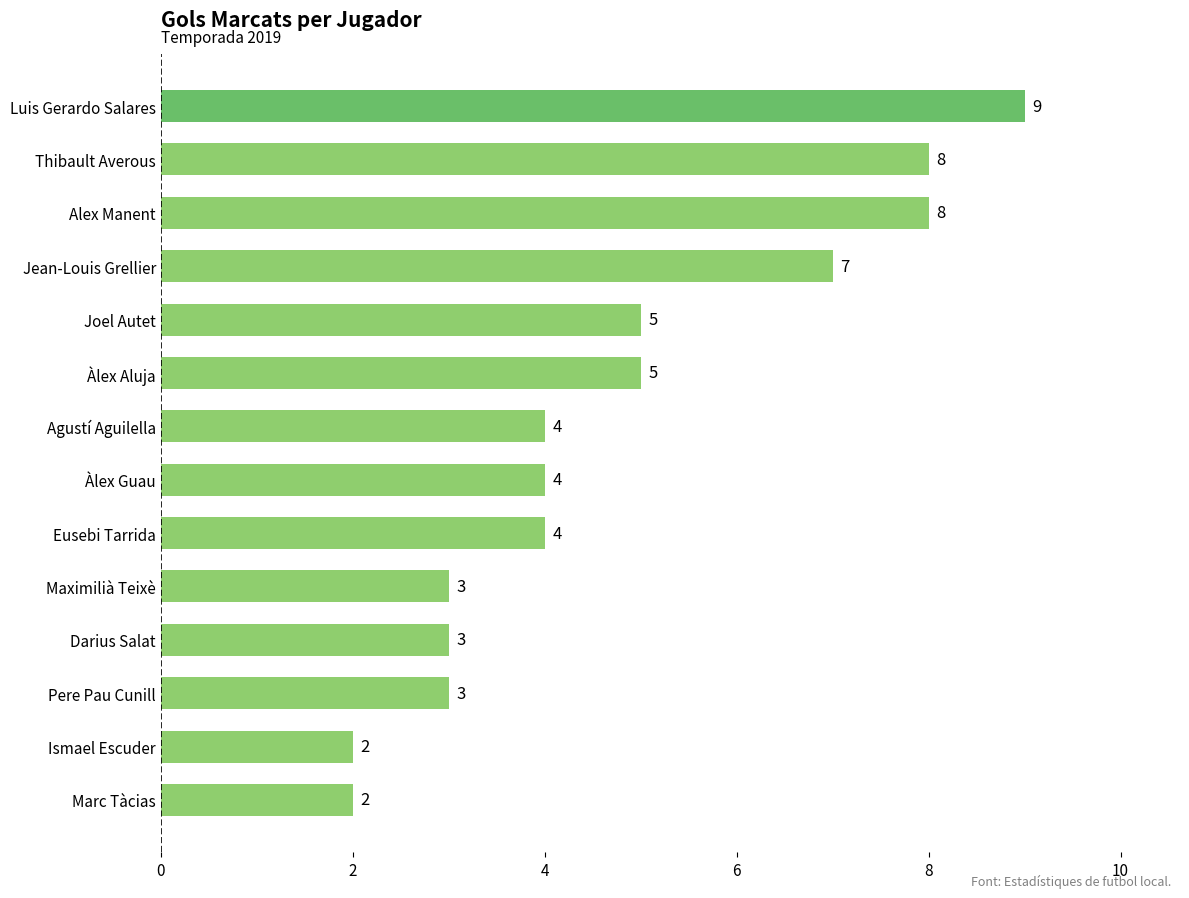

What is the change in value from Thibault Averous to Ismael Escuder?

-6